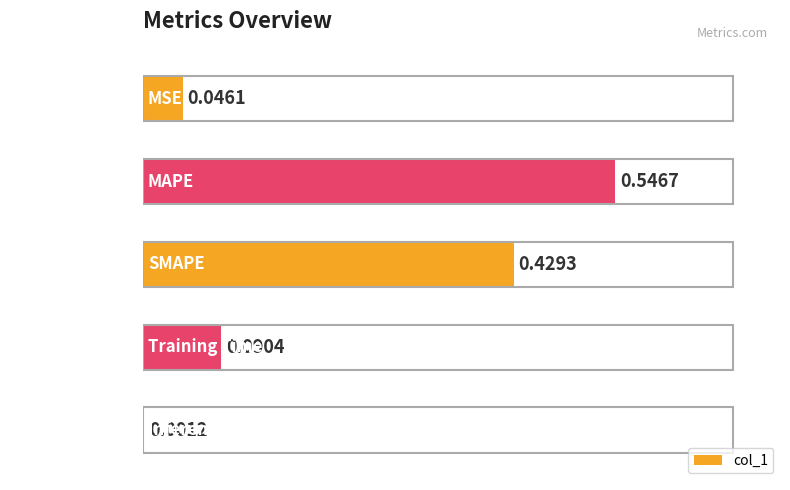

What is the sum of all values?

1.1